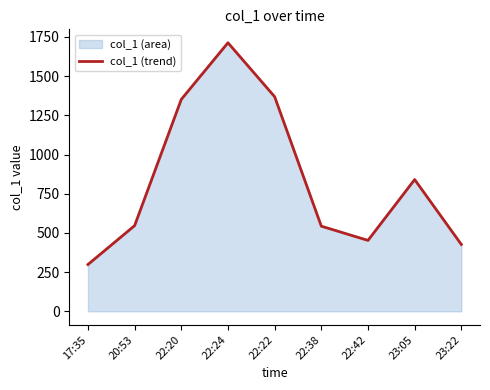

At which category does the data reach its first local peak?

22:24